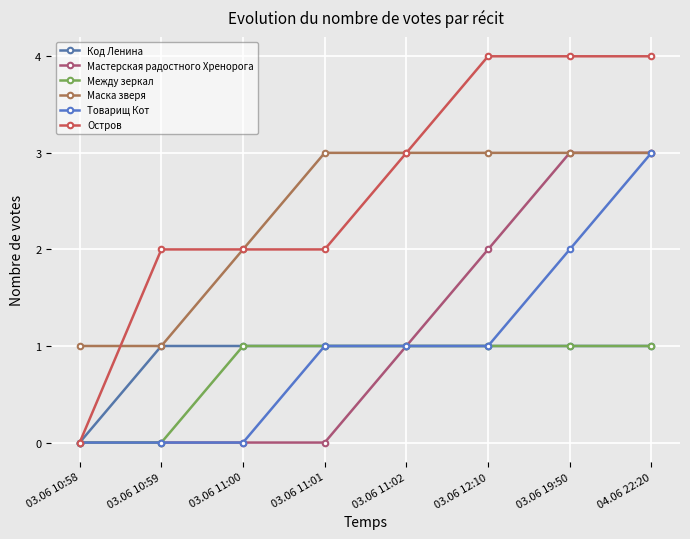

Is this an area chart (filled region under the line)?

No